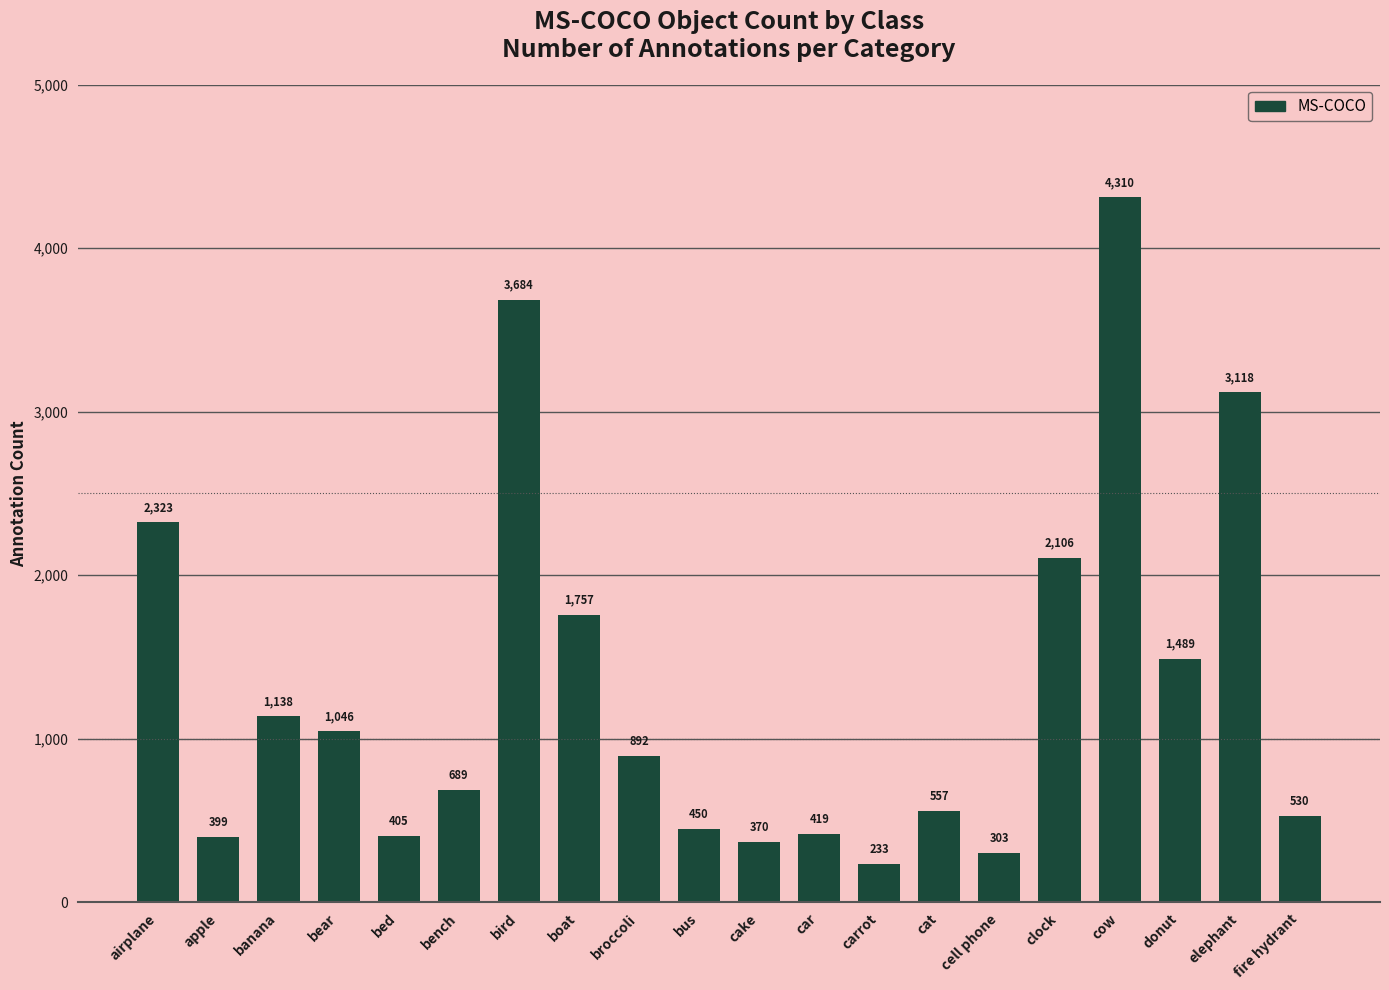

Where does the data first go above 892?

airplane